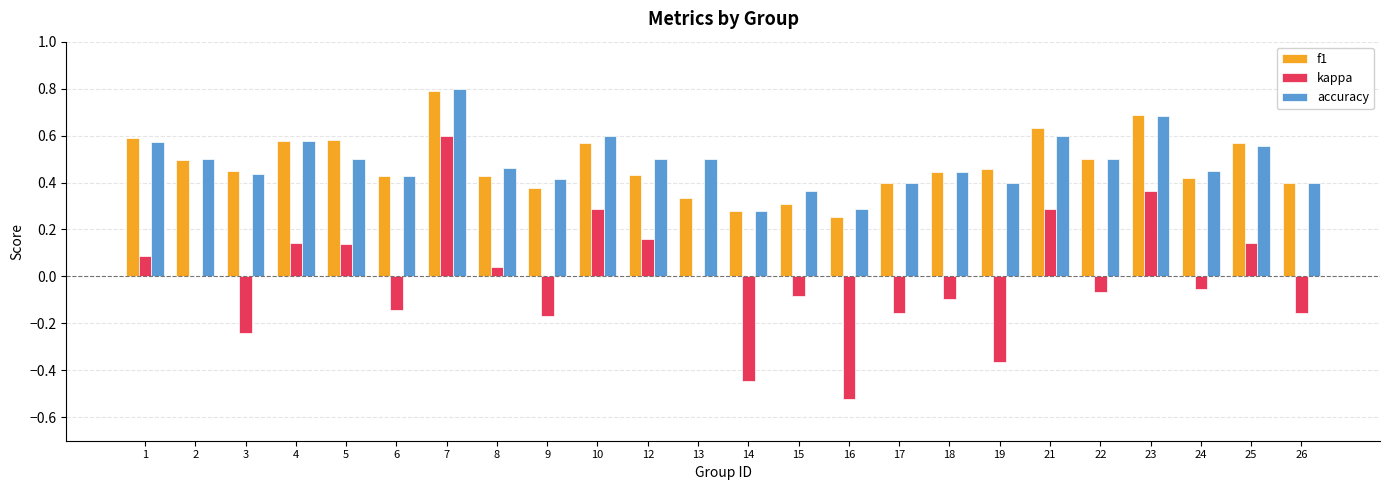

Are the bars horizontal?

No